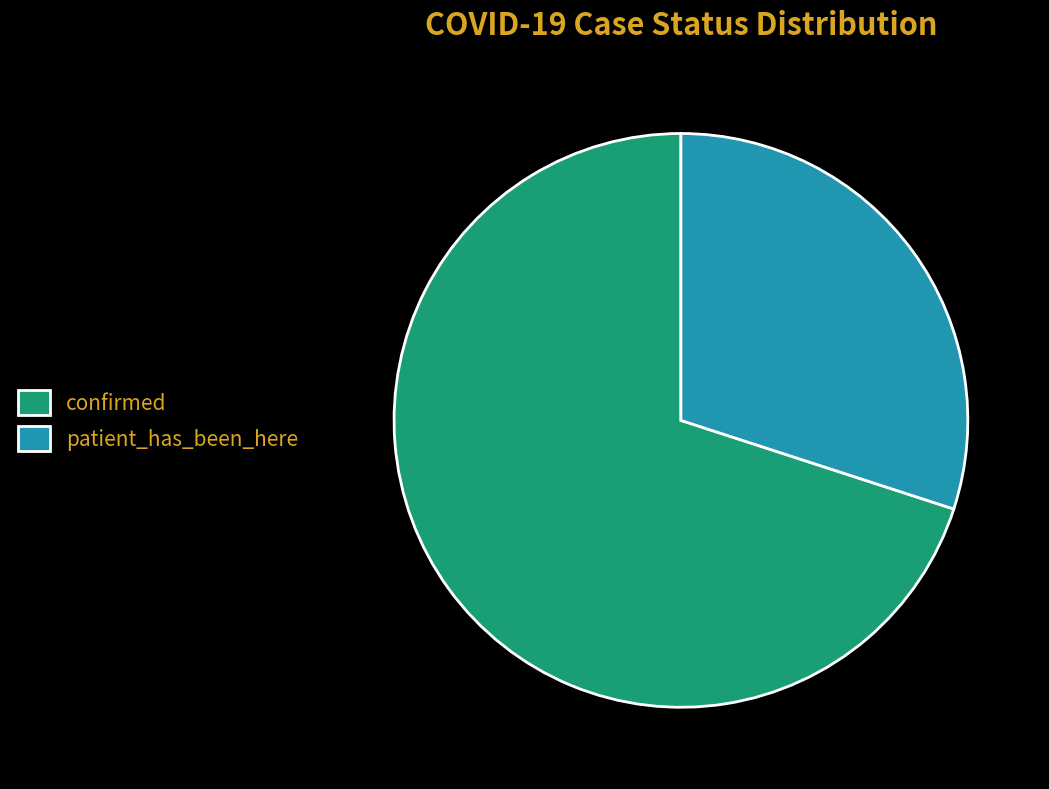

Combined, do confirmed and patient_has_been_here account for over 50%?

Yes